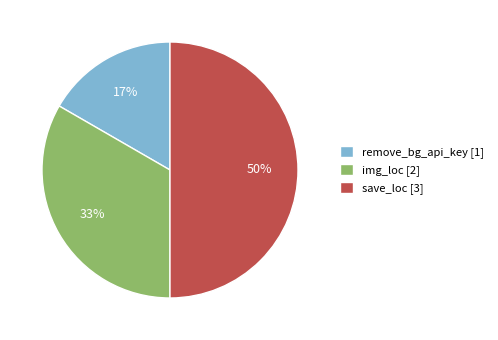

What is the ratio of the value at remove_bg_api_key [1] to the value at save_loc [3]?

0.3